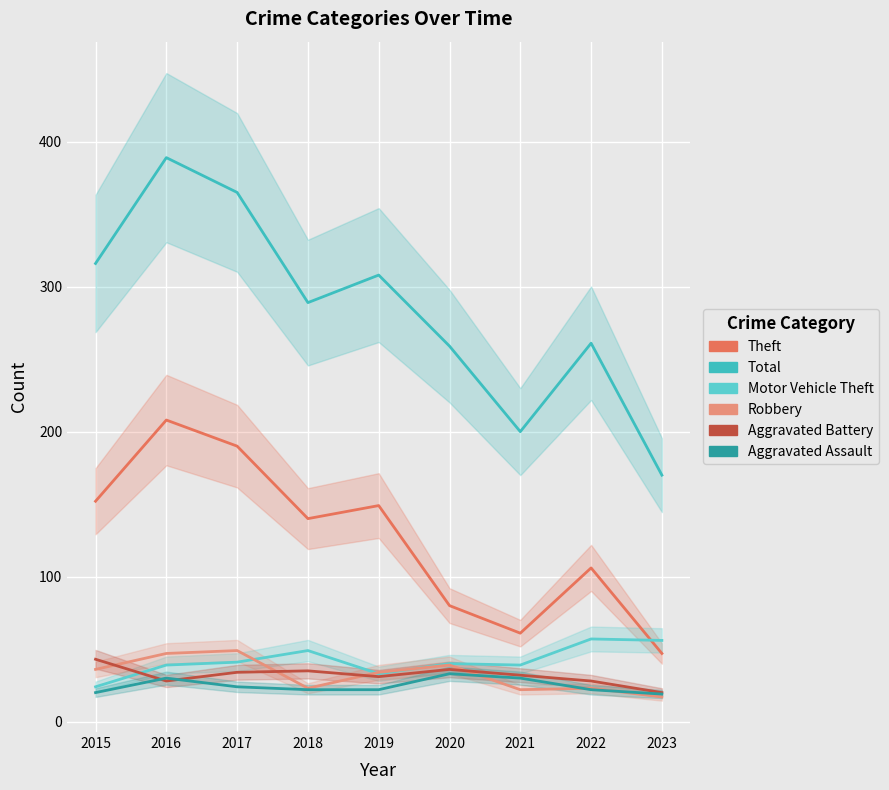

What is the difference between the second highest and second lowest values in the Aggravated Battery series?

8